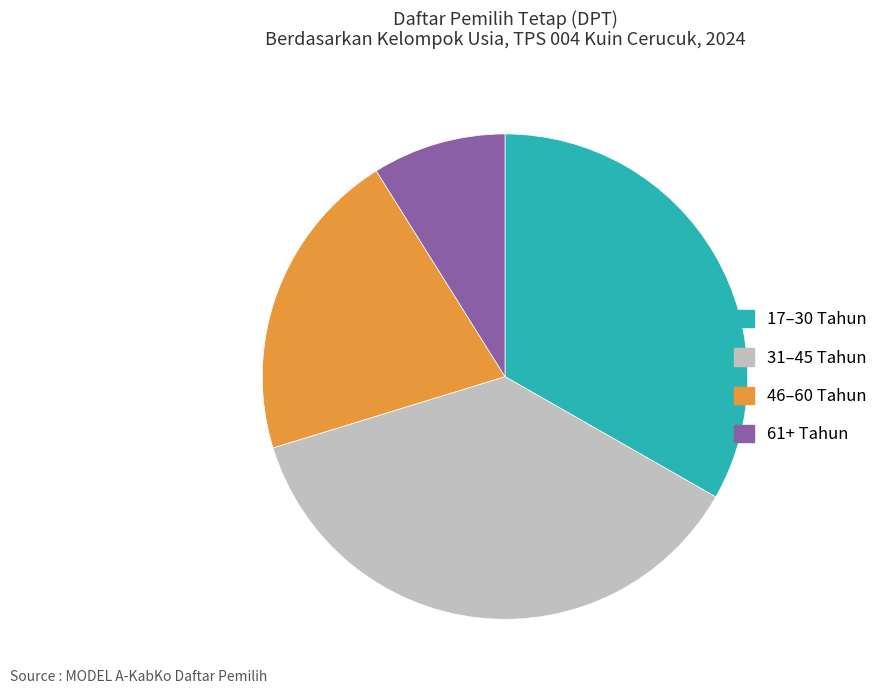

True or false: 46–60 Tahun accounts for 21% of the total.

True